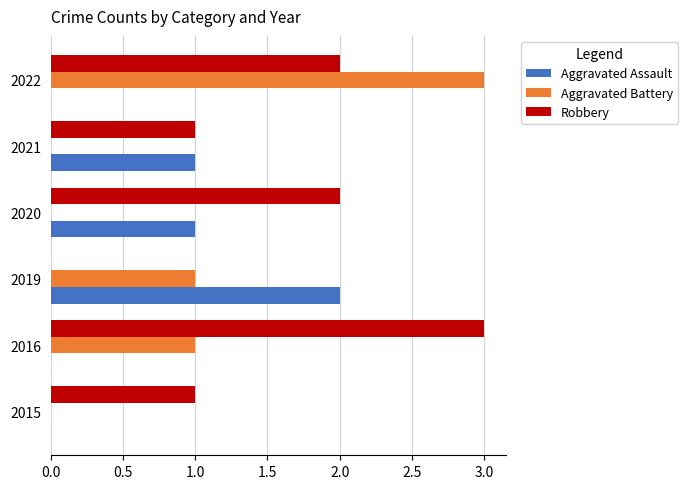

Which series has the largest total across all categories?

Robbery